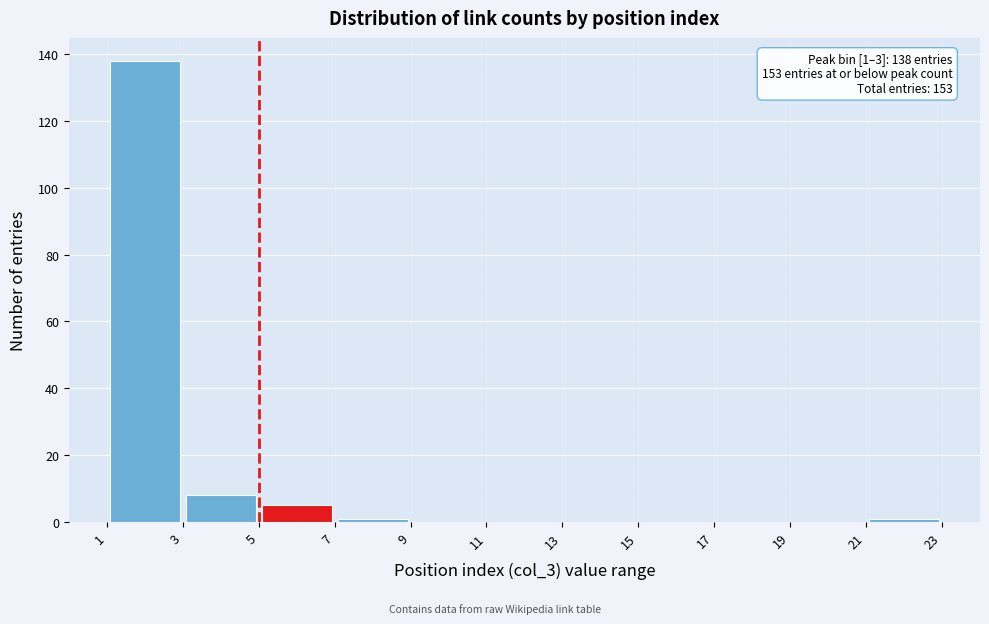

Which range on the x-axis has the tallest bar?

1 to 3